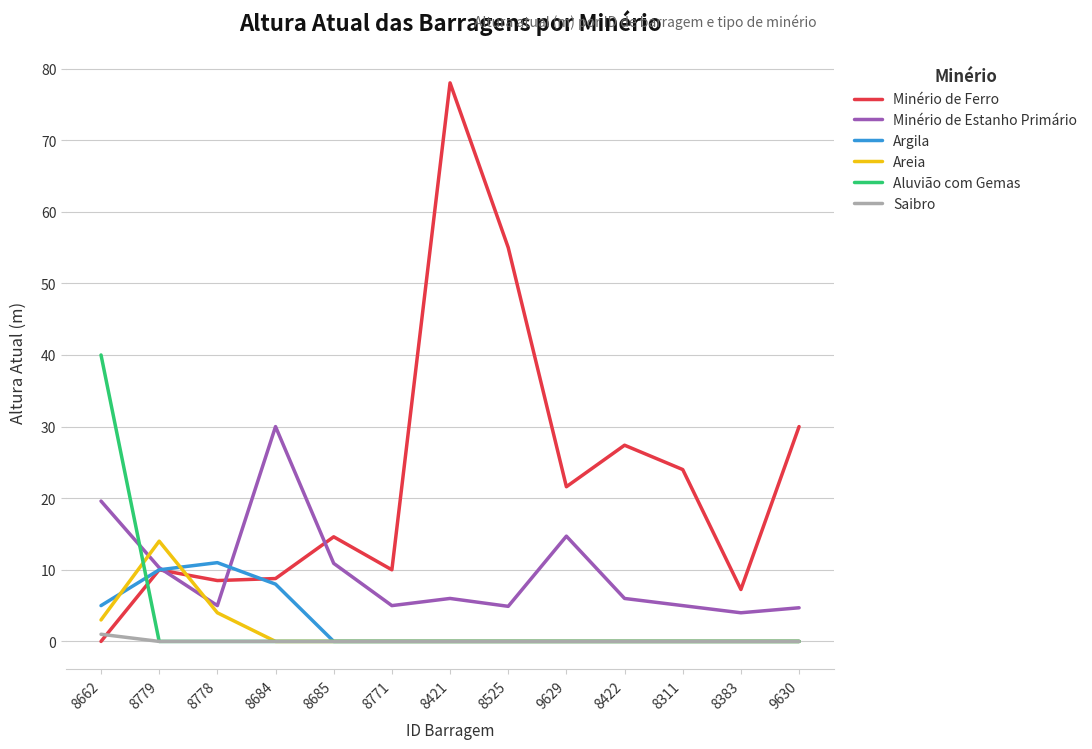

Which series has the widest spread of values?

Minério de Ferro